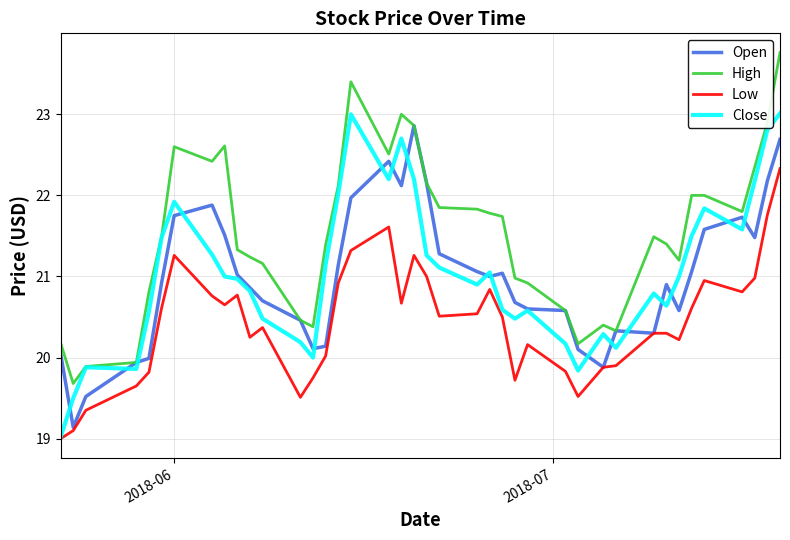

What is the greatest value displayed?

23.8